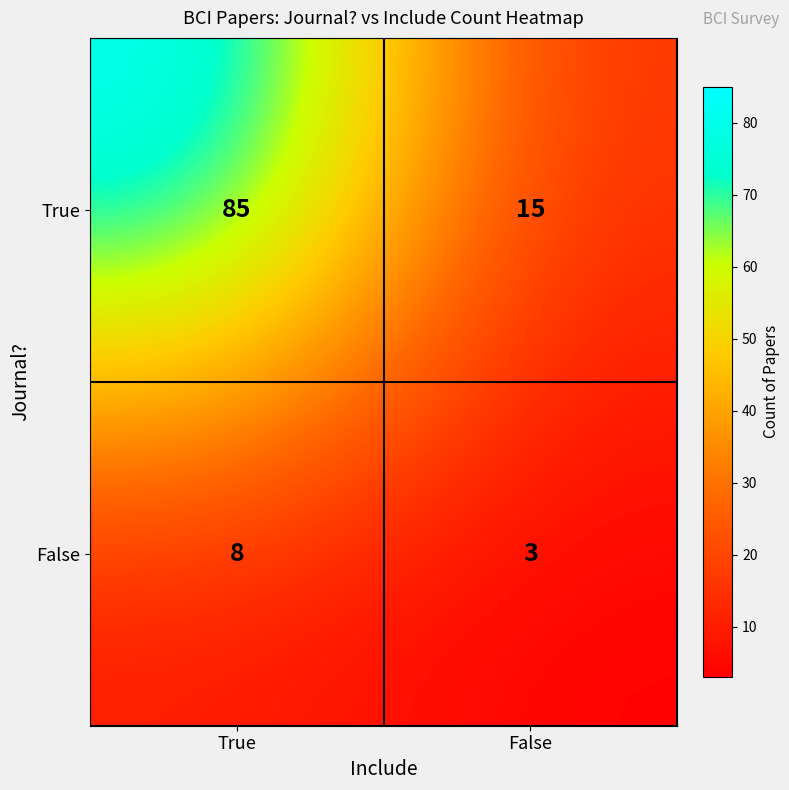

At how many categories does at least one series exceed 27?

1